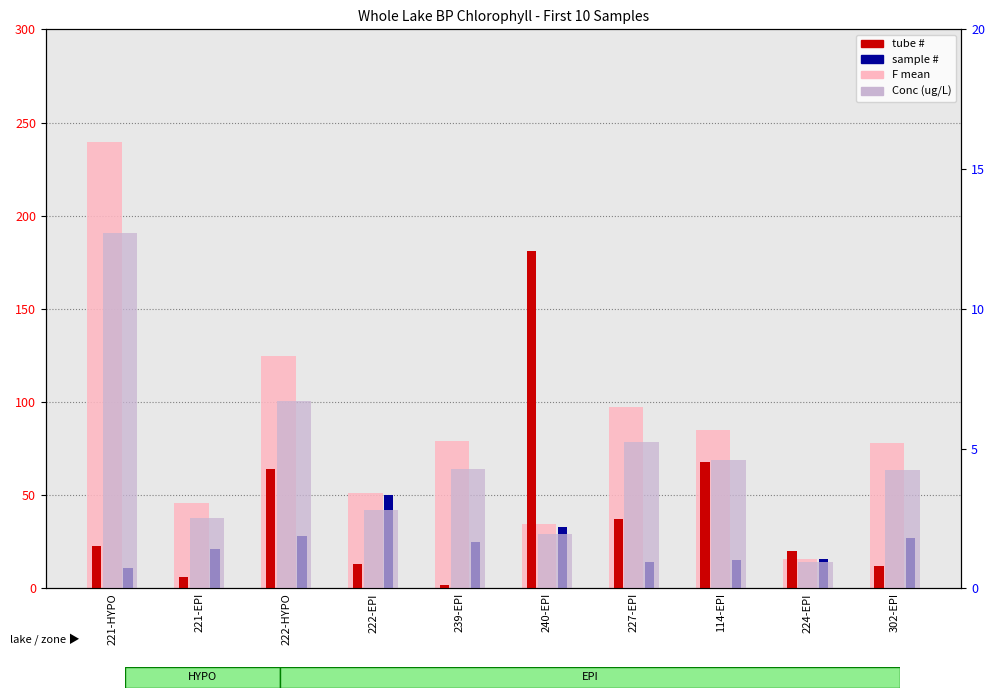

The value of F mean at 227-EPI is 97.1. True or false?

True